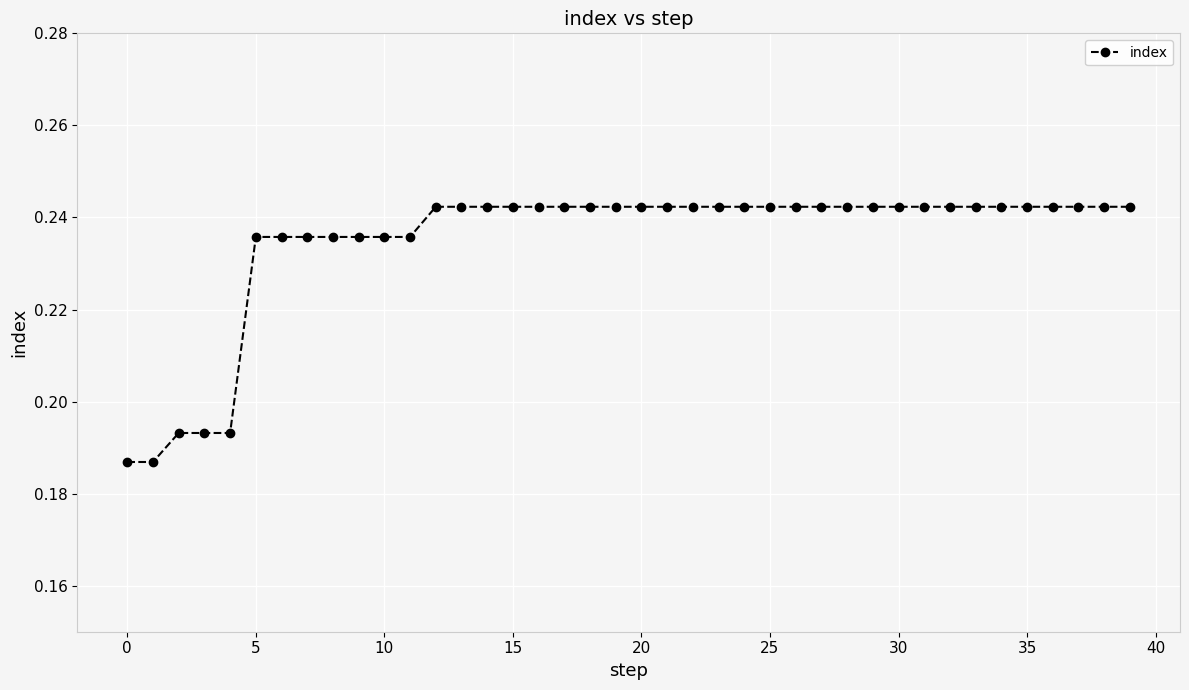

What is the sum of all values?

9.4